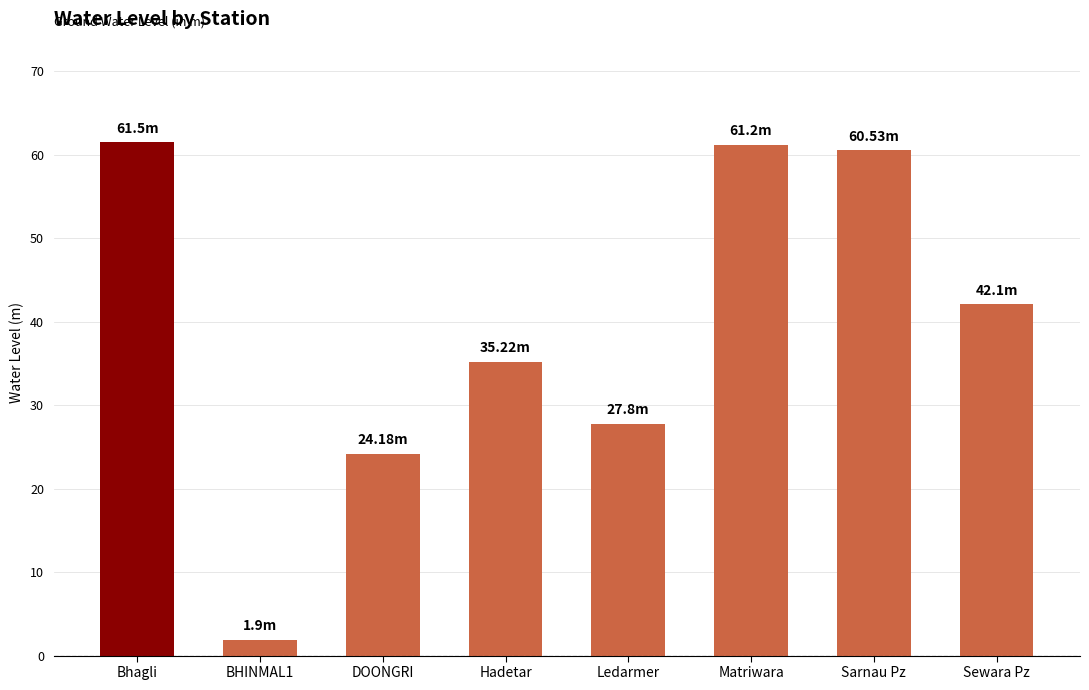

What is the ratio of the value at Sewara Pz to the value at Matriwara?

0.7